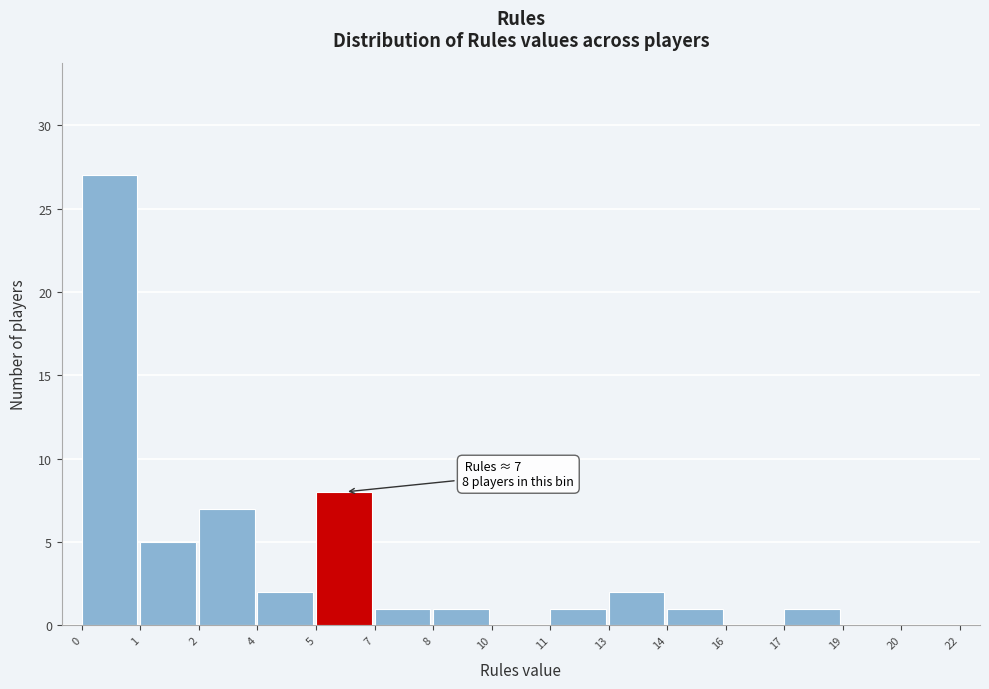

Reading left to right, what are all the values shown in this chart?

0=27	1=5	2=7	4=2	5=8	7=1	8=1	10=0	11=1	13=2	14=1	16=0	17=1	19=0	20=0